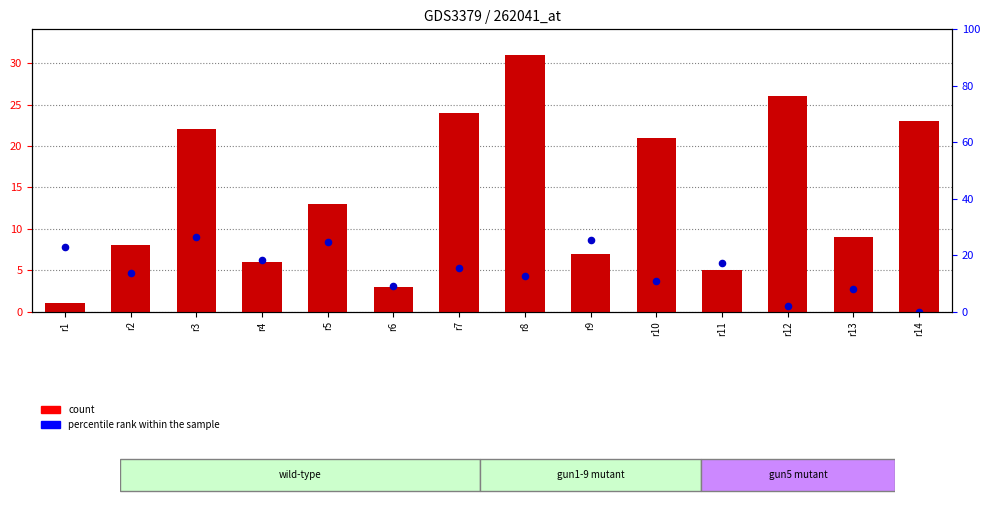

Which series has the widest spread of Y values?

count